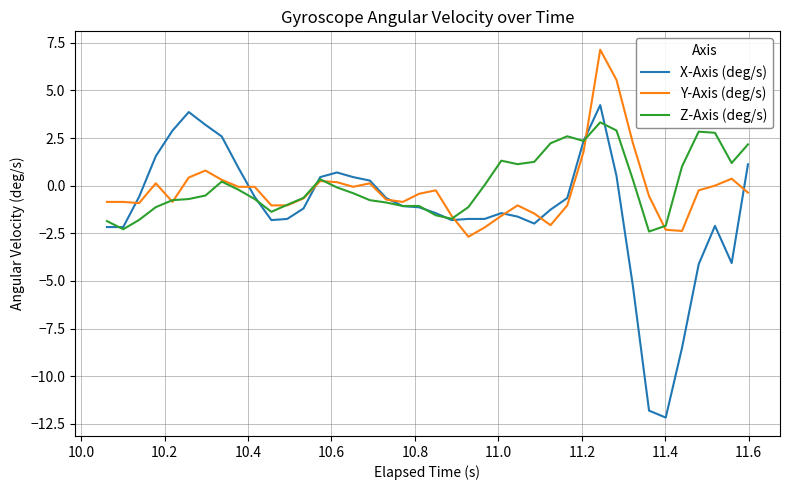

How many distinct data groups are displayed?

3